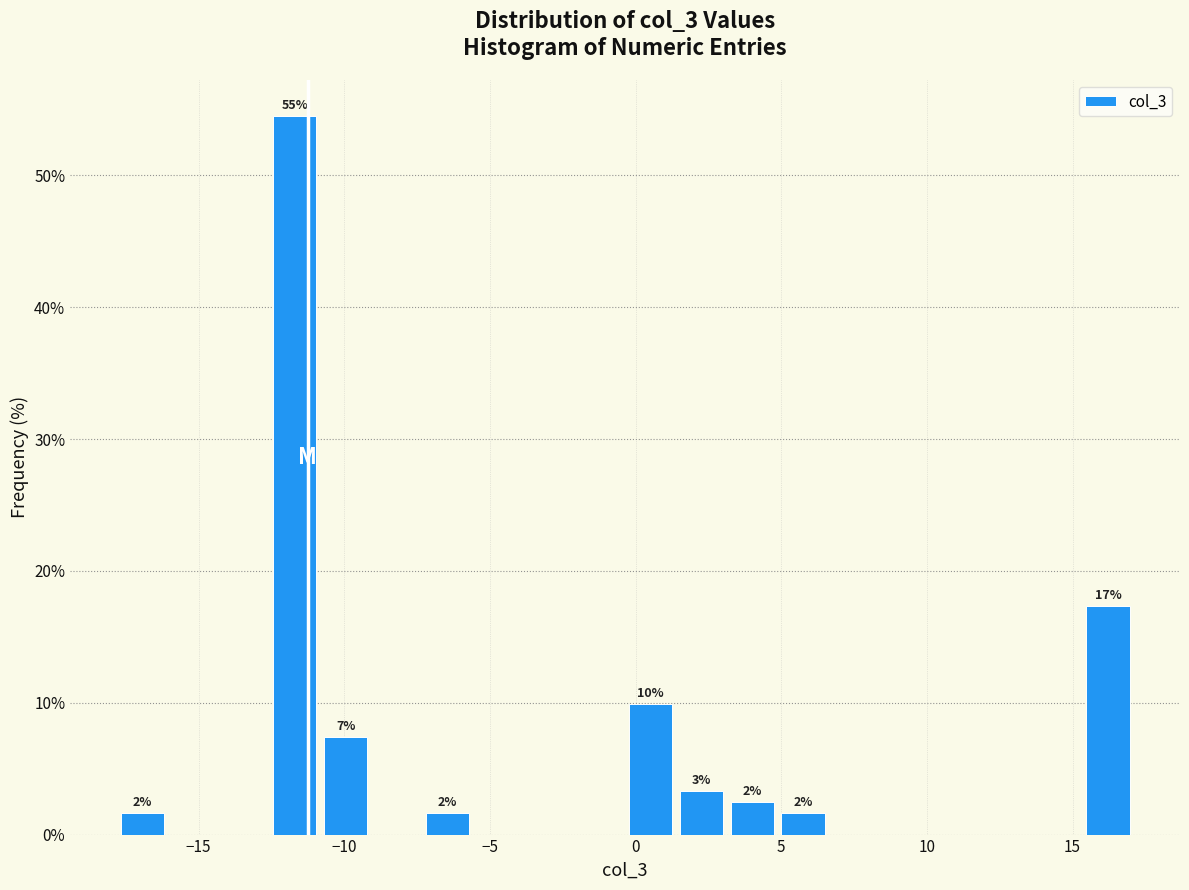

Read against the x-axis, roughly where is the centre of the tallest bar?

-11.5